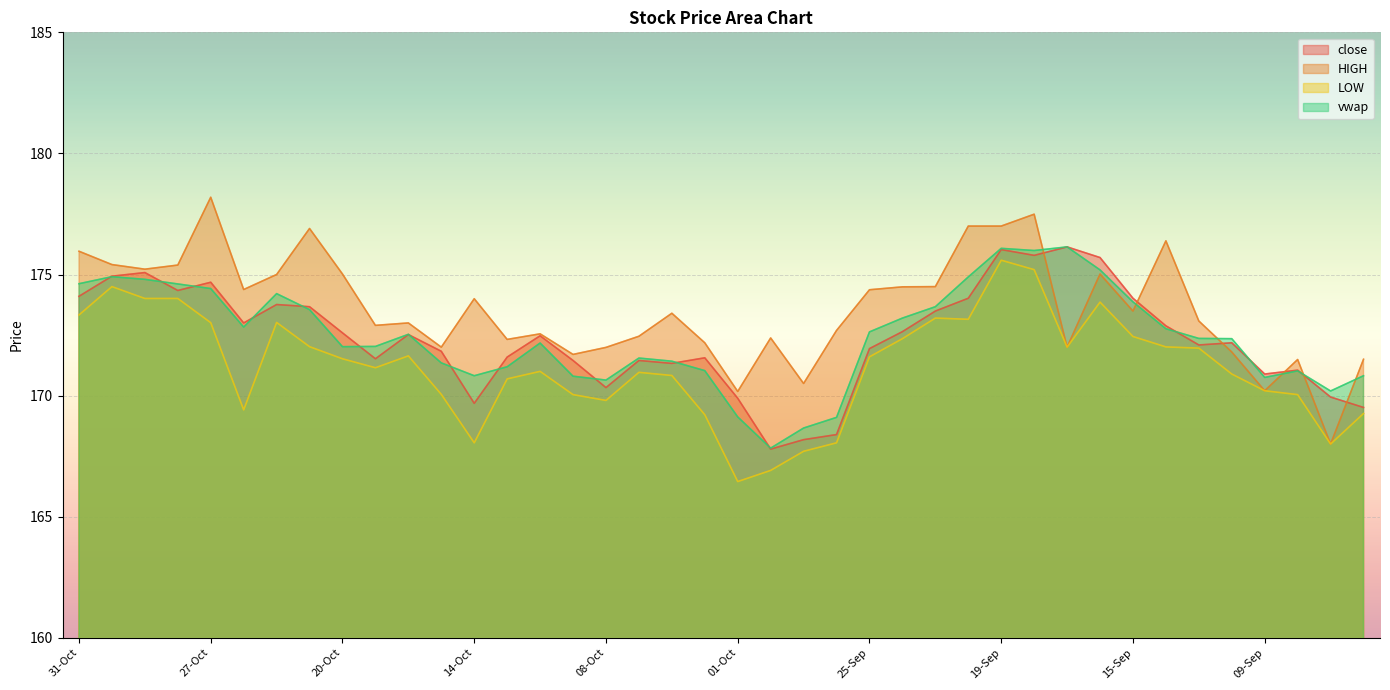

Which has a higher value, 28-Oct or 01-Oct?

28-Oct